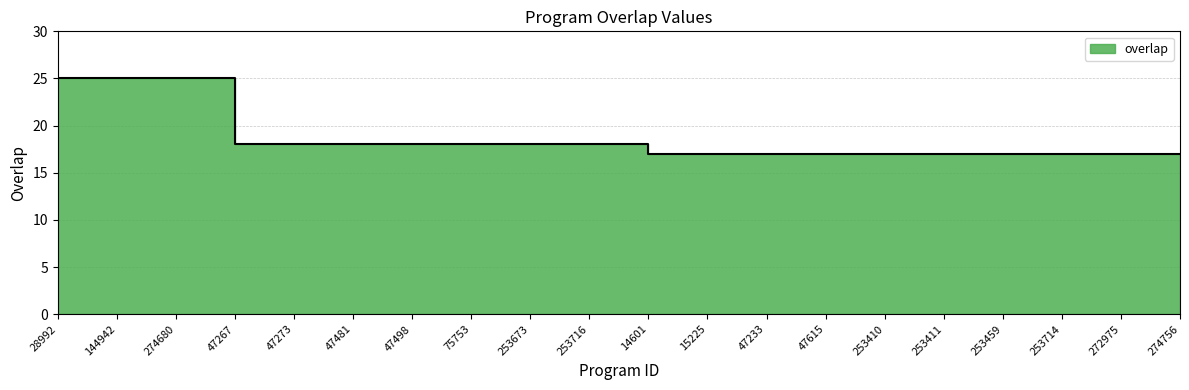

The value at 253716 is 18. True or false?

True